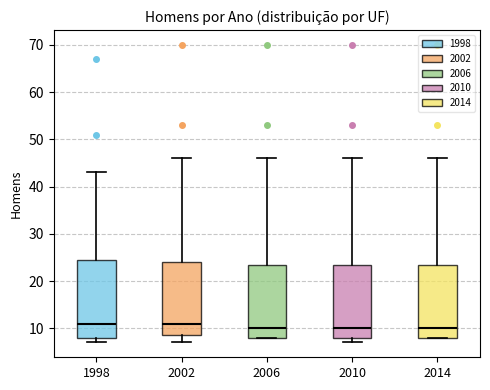

Where is the lower edge of the box at x = 2010 on the y-axis? The values are not printed on the chart, so give them approximately, as read against the axis.

8